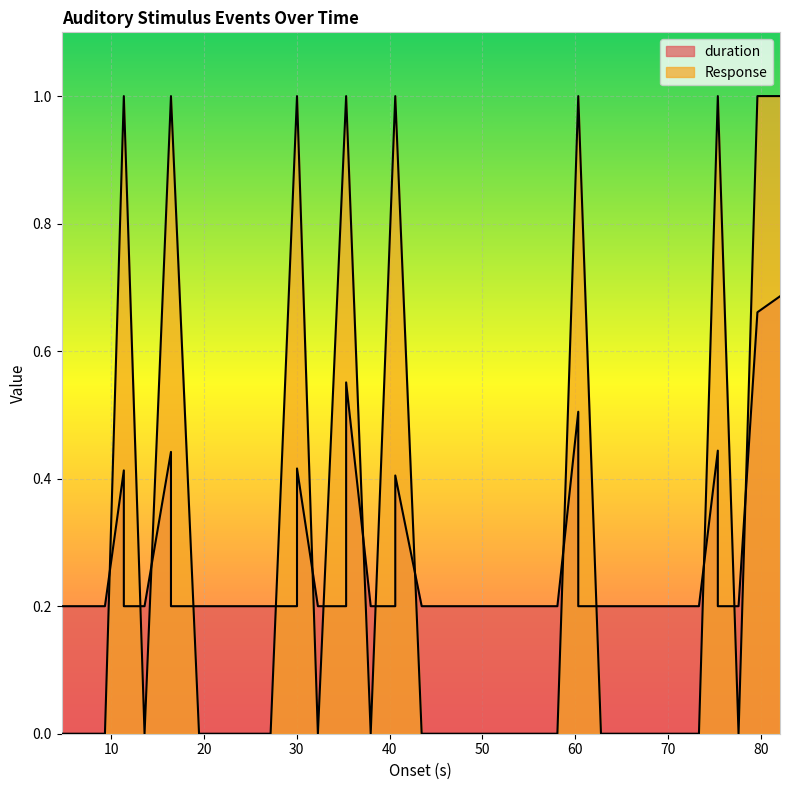

How many interior local peaks does the duration series have?

7